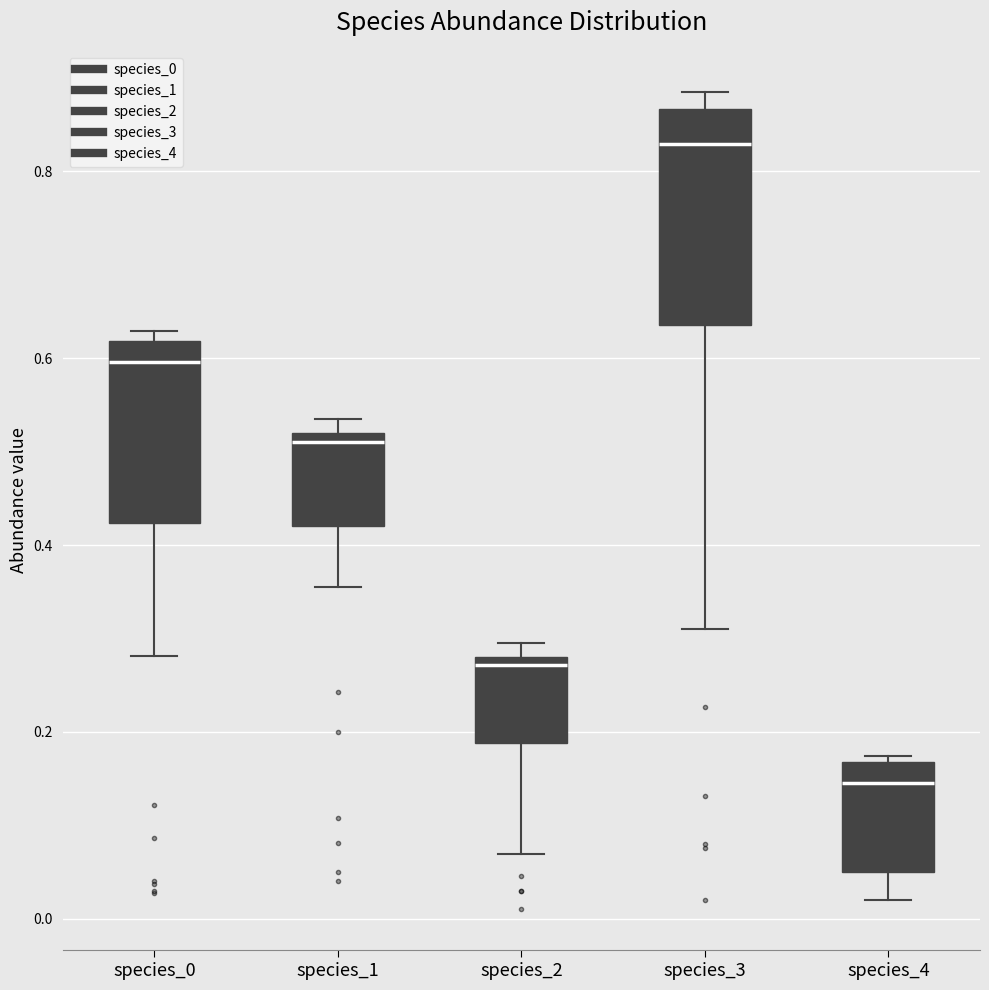

Where is the upper edge of the box for species_0 on the y-axis? The values are not printed on the chart, so give them approximately, as read against the axis.

0.62